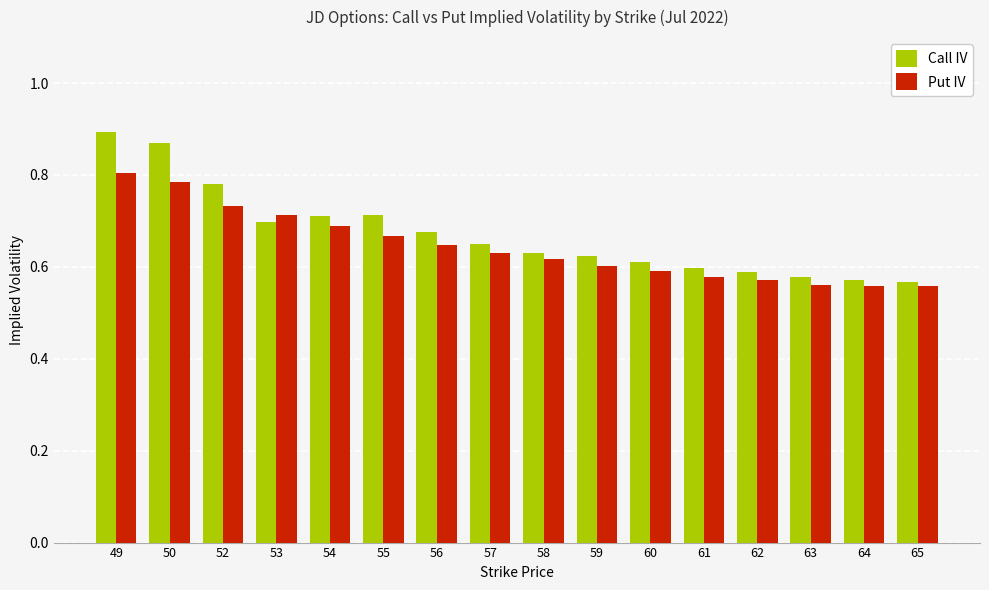

At which category does the chart reach its peak across all series?

49